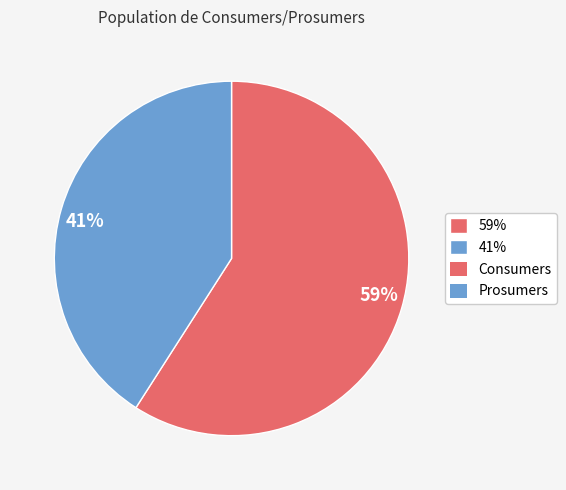

To the nearest percent, what is the average slice percentage?

50%